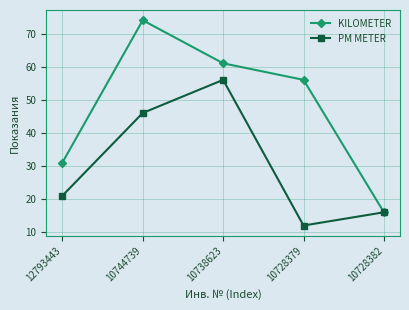

List the labels in order of KILOMETER value, smallest first.

10728382, 12793443, 10728379, 10738623, 10744739